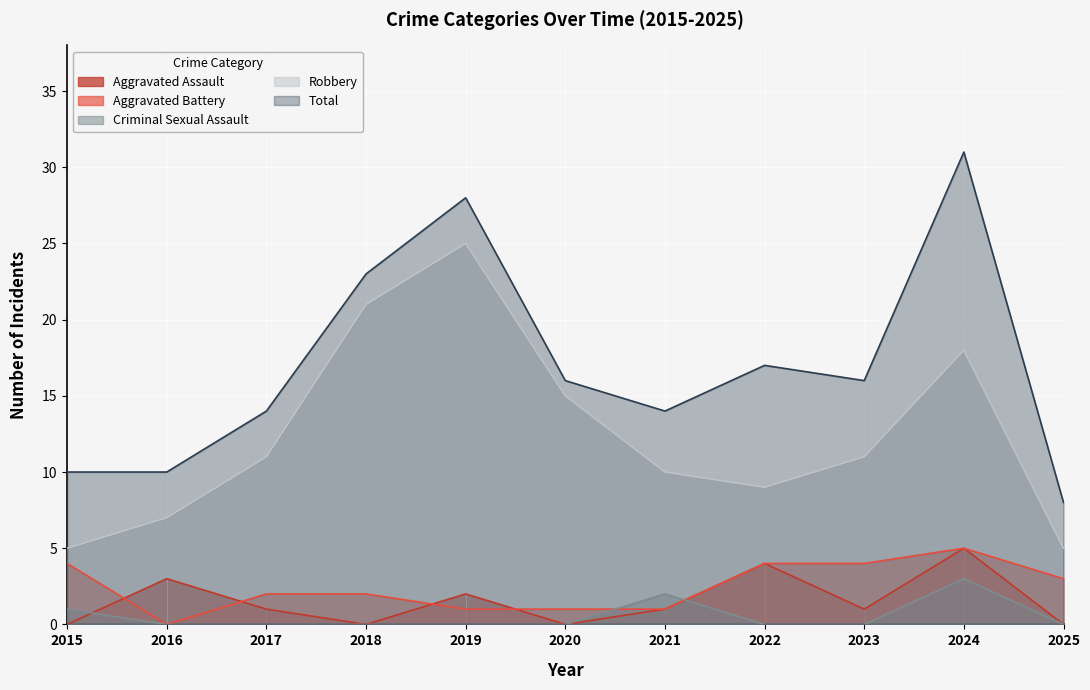

At which label does Aggravated Assault reach its minimum?

2015